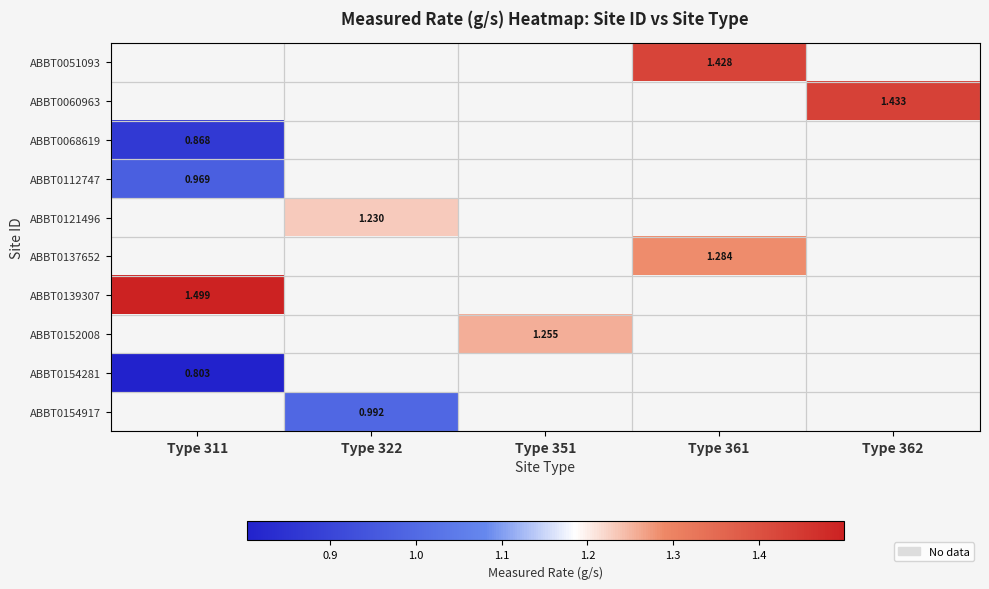

At which category does the chart reach its minimum across all series?

Type 311